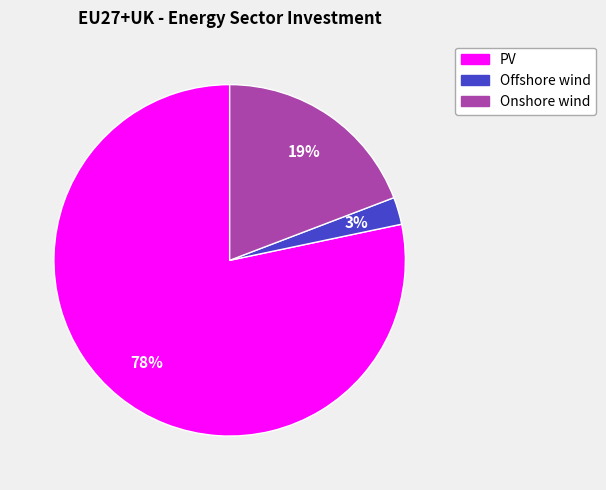

How many slices are in this pie chart?

3